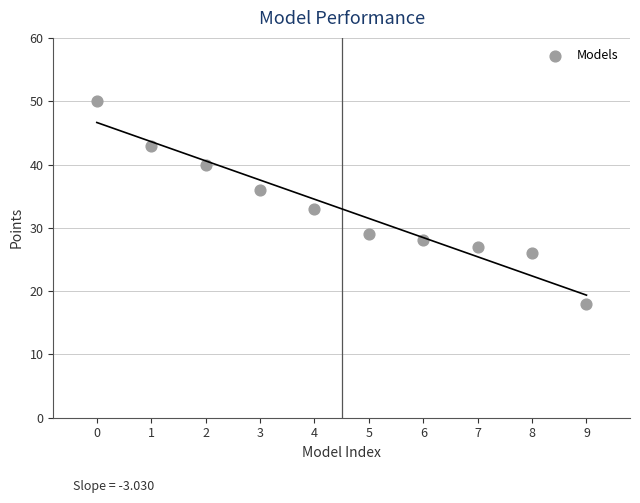

What Y value in the scatter plot is closest to 34?

33